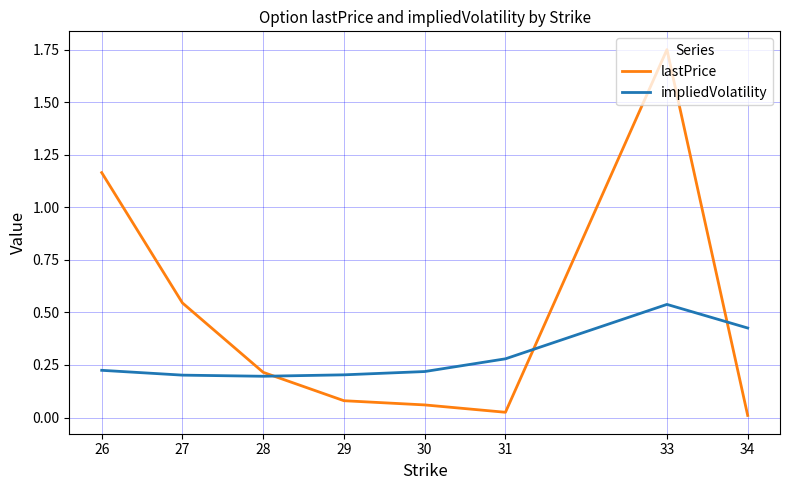

Which series has the widest spread of values?

lastPrice